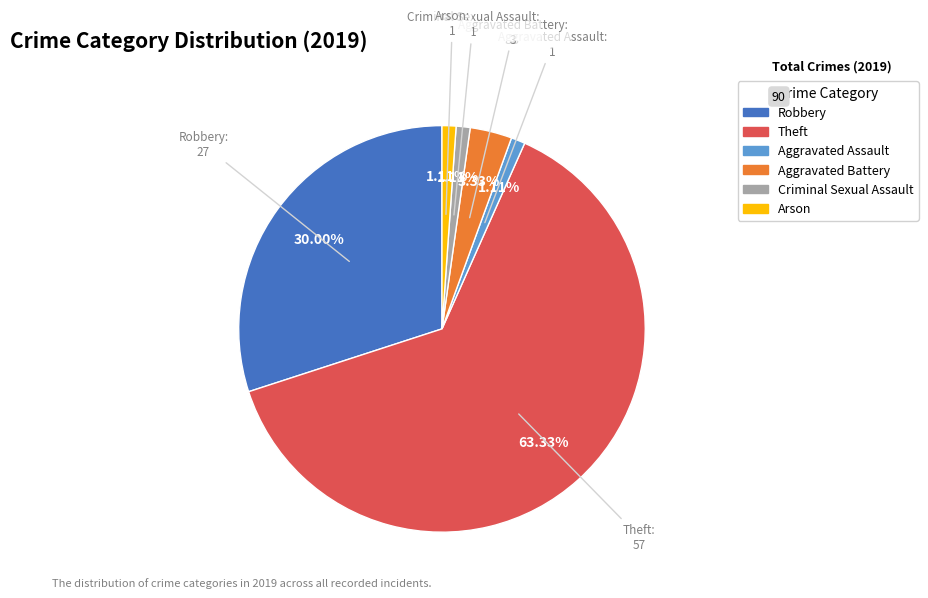

To the nearest percent, what is the difference between the Theft and Aggravated Assault slice percentages?

62%